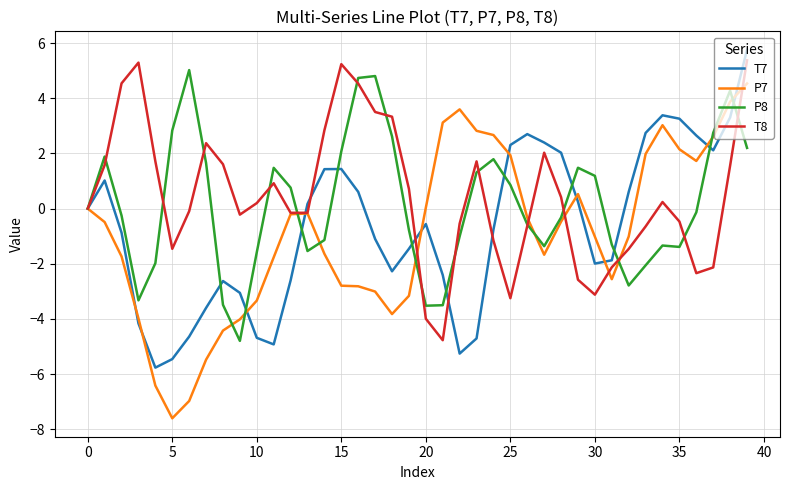

What is the minimum value shown in the chart?

-7.6